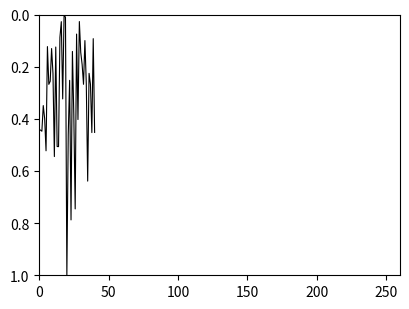

What is the difference between the maximum and minimum values?

1.0